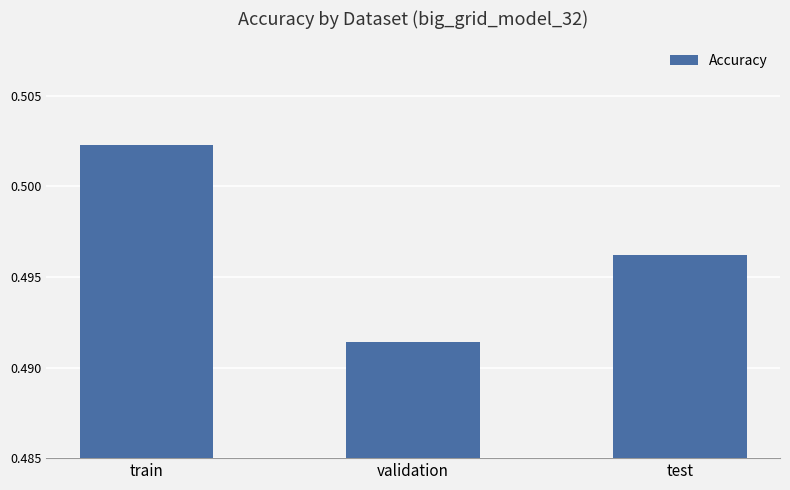

How many bars are there in total?

3